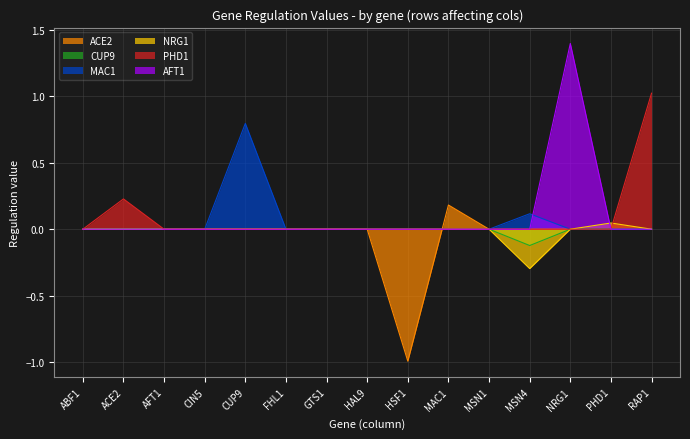

Which has a higher value, CIN5 or PHD1?

CIN5